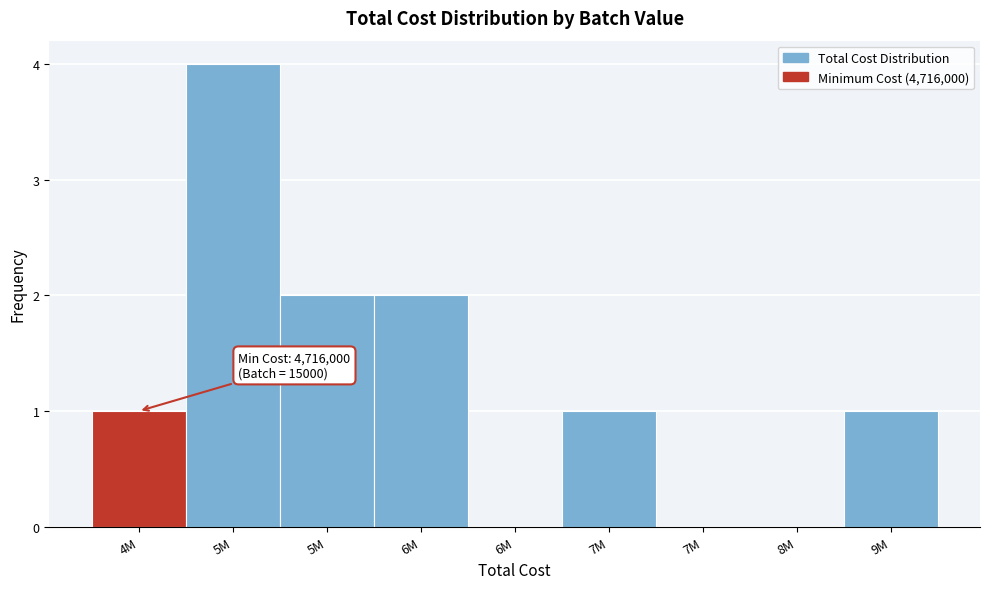

Are the bars horizontal?

No